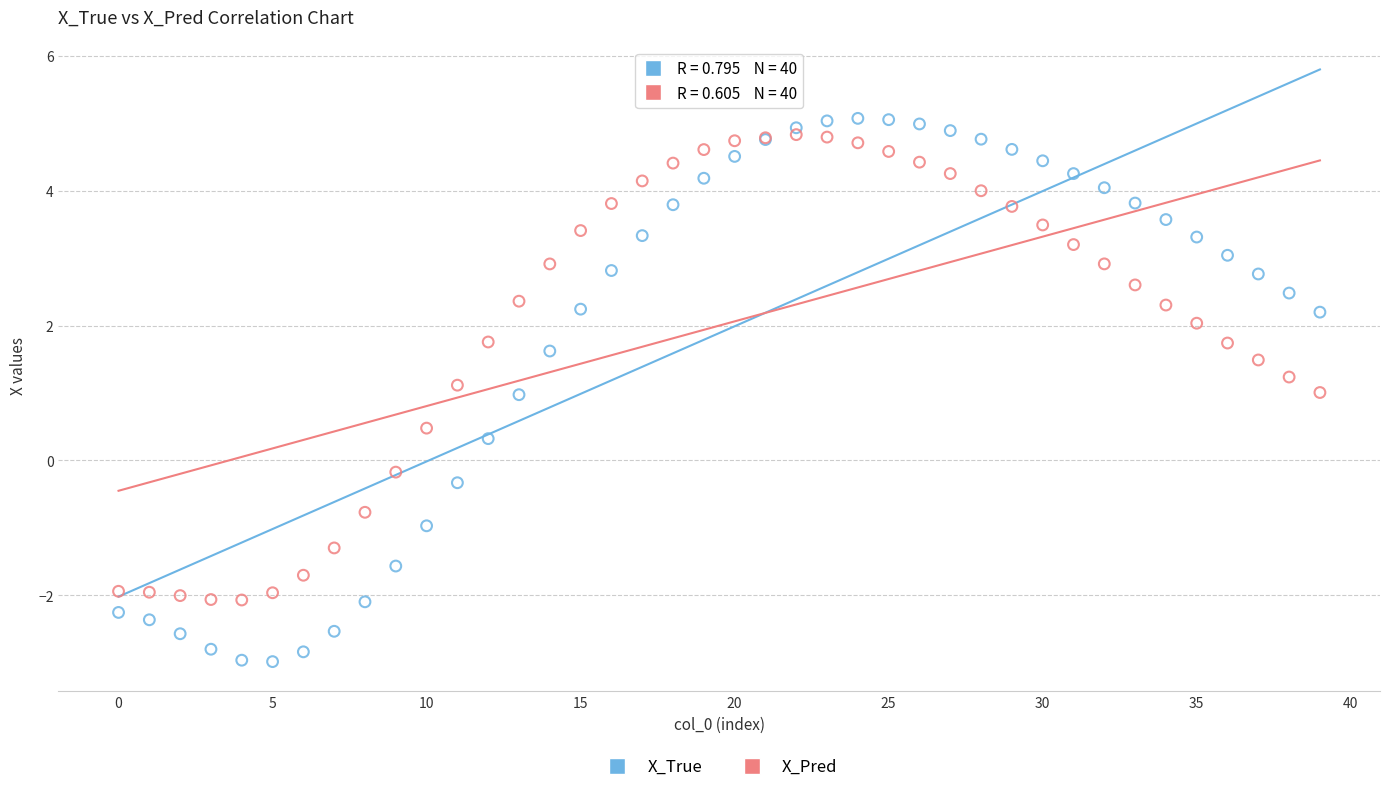

Which series has the widest spread of Y values?

X_True